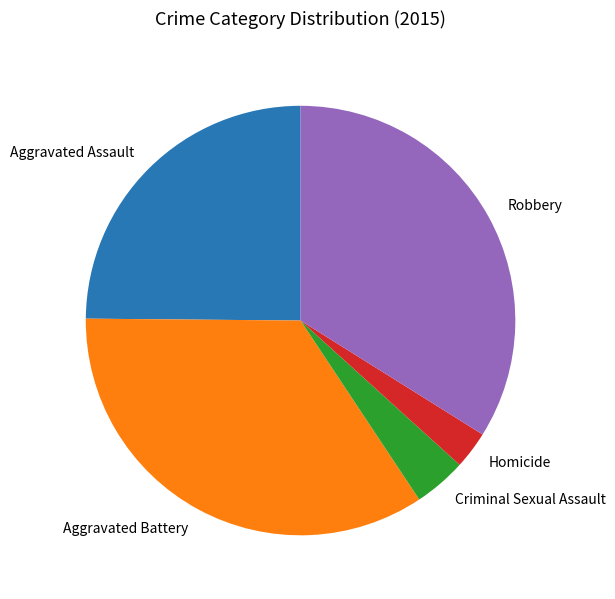

Combined, do Criminal Sexual Assault and Homicide account for over 50%?

No